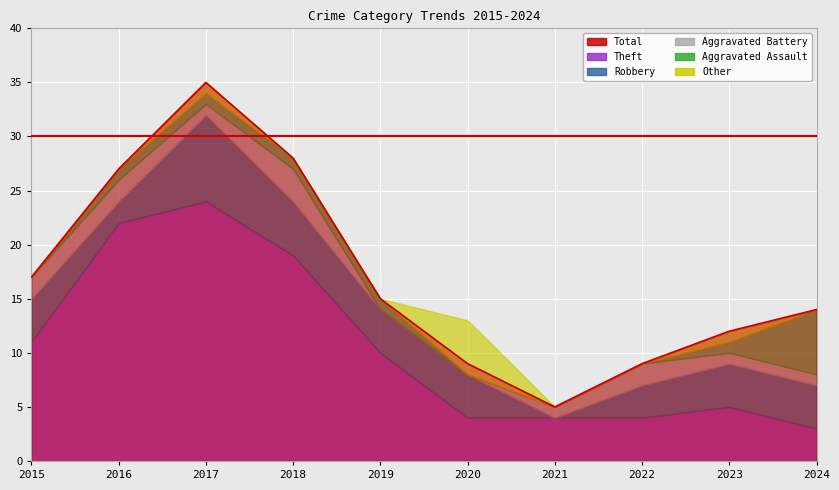

List the series in order of their peak value, lowest first.

Aggravated Battery, Other, Aggravated Assault, Robbery, Theft, Total